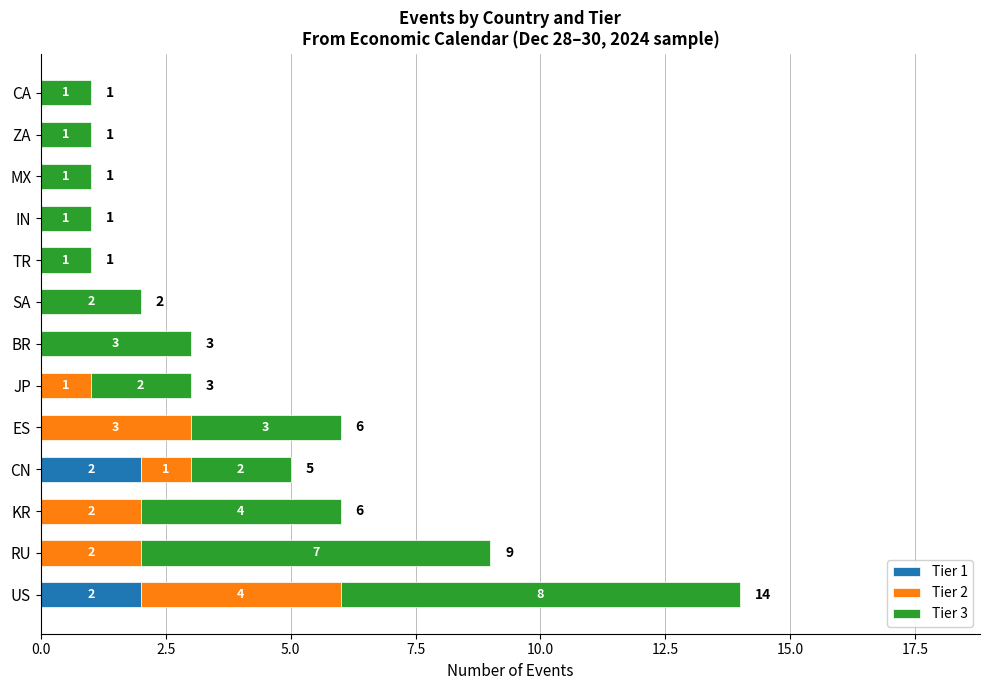

True or false: Tier 1 has a value of 1 at JP.

False